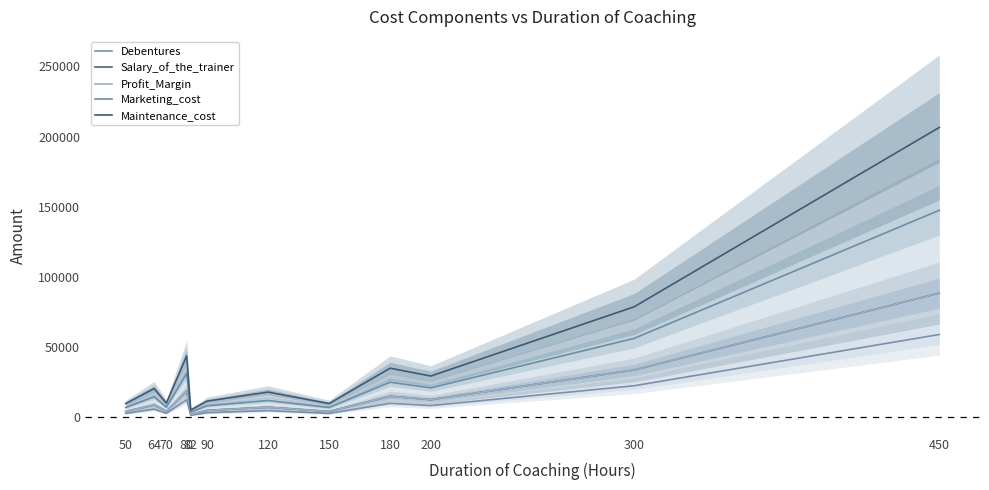

At which label does Maintenance_cost reach its minimum?

82